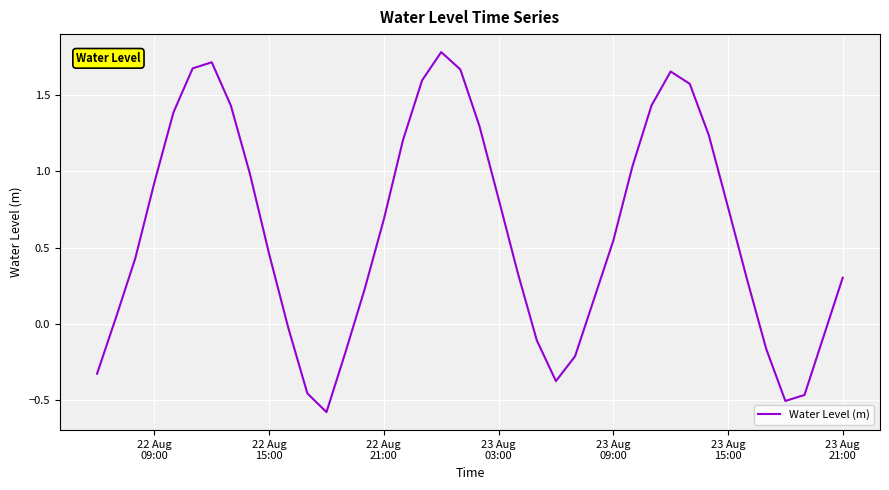

What is the minimum value shown in the chart?

-0.6